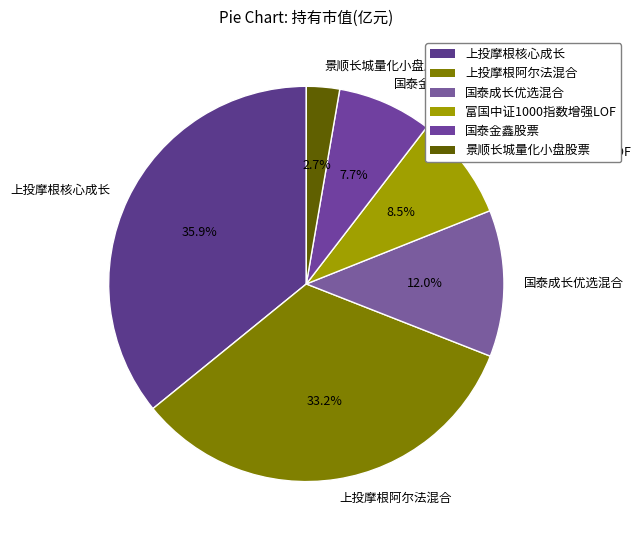

Which category has the biggest portion of the pie?

上投摩根核心成长